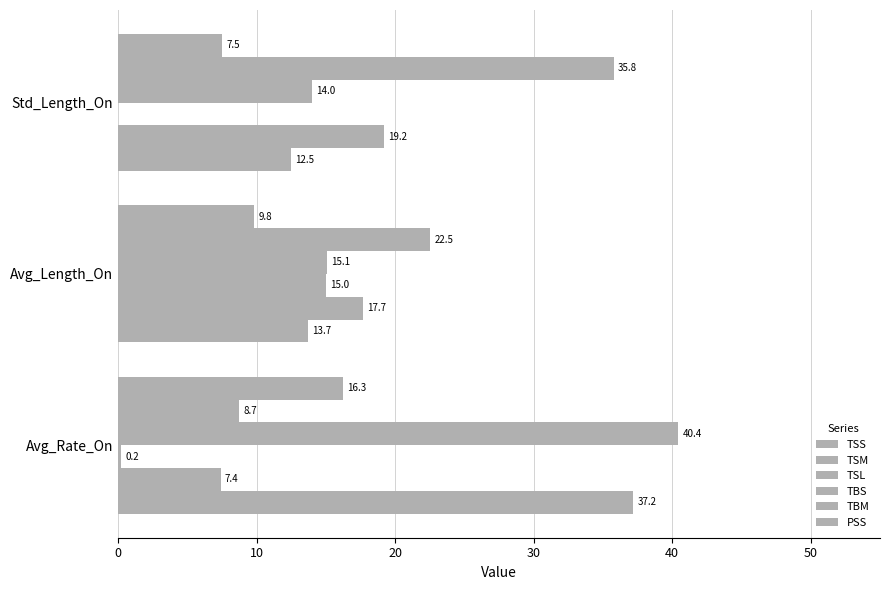

How many categories are shown in the chart?

3